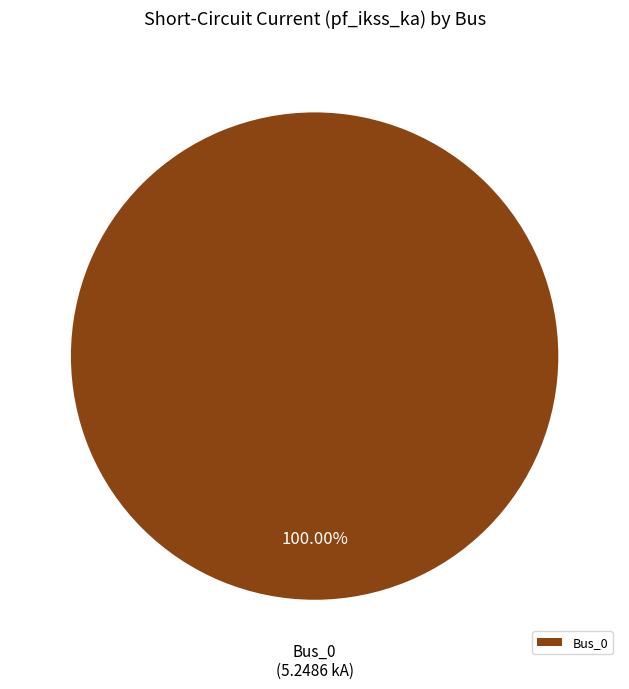

What is the majority slice?

Bus_0